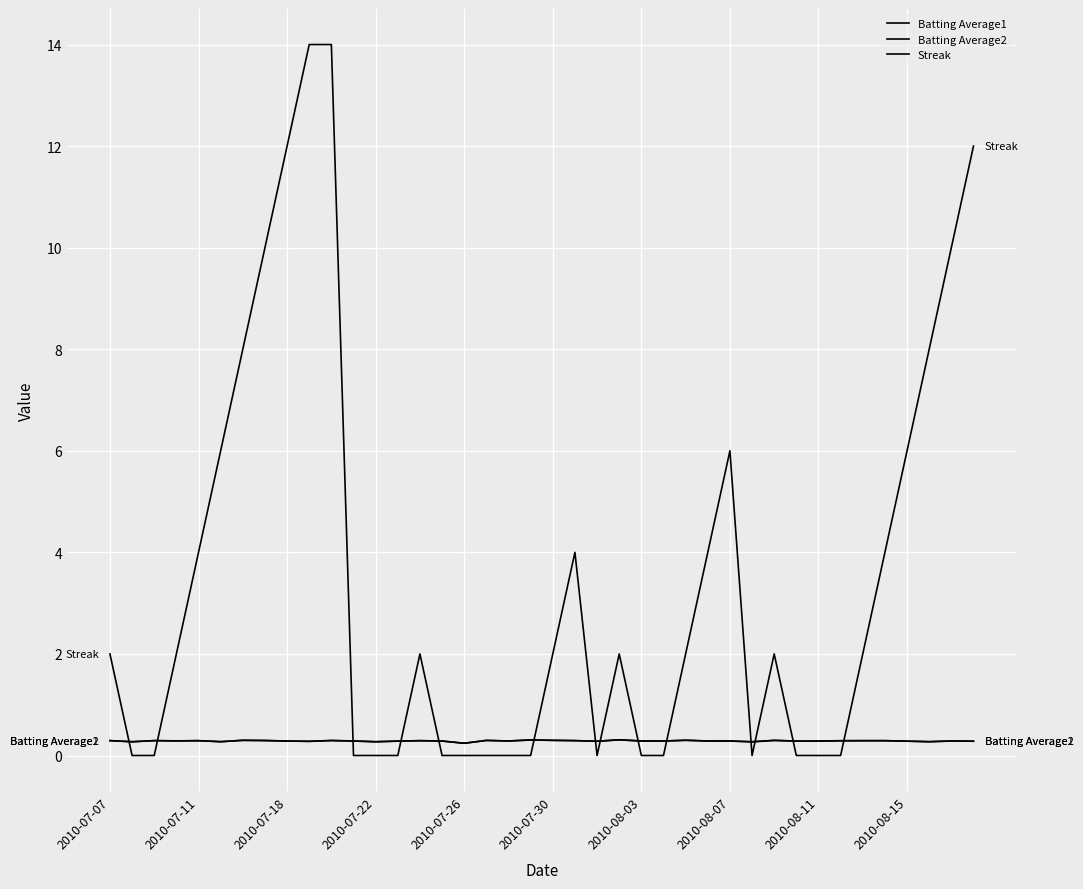

What is the value of the Streak point at the 4th from the left?

2.0